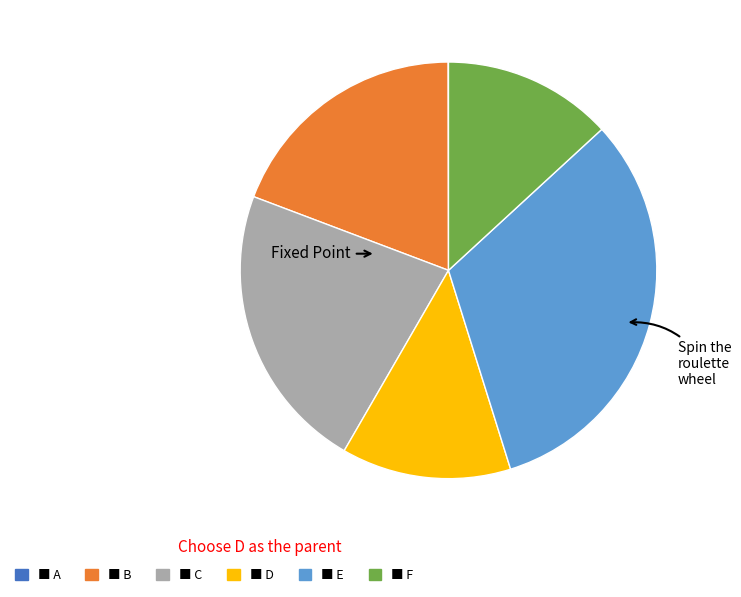

Is there a majority slice in this chart?

No